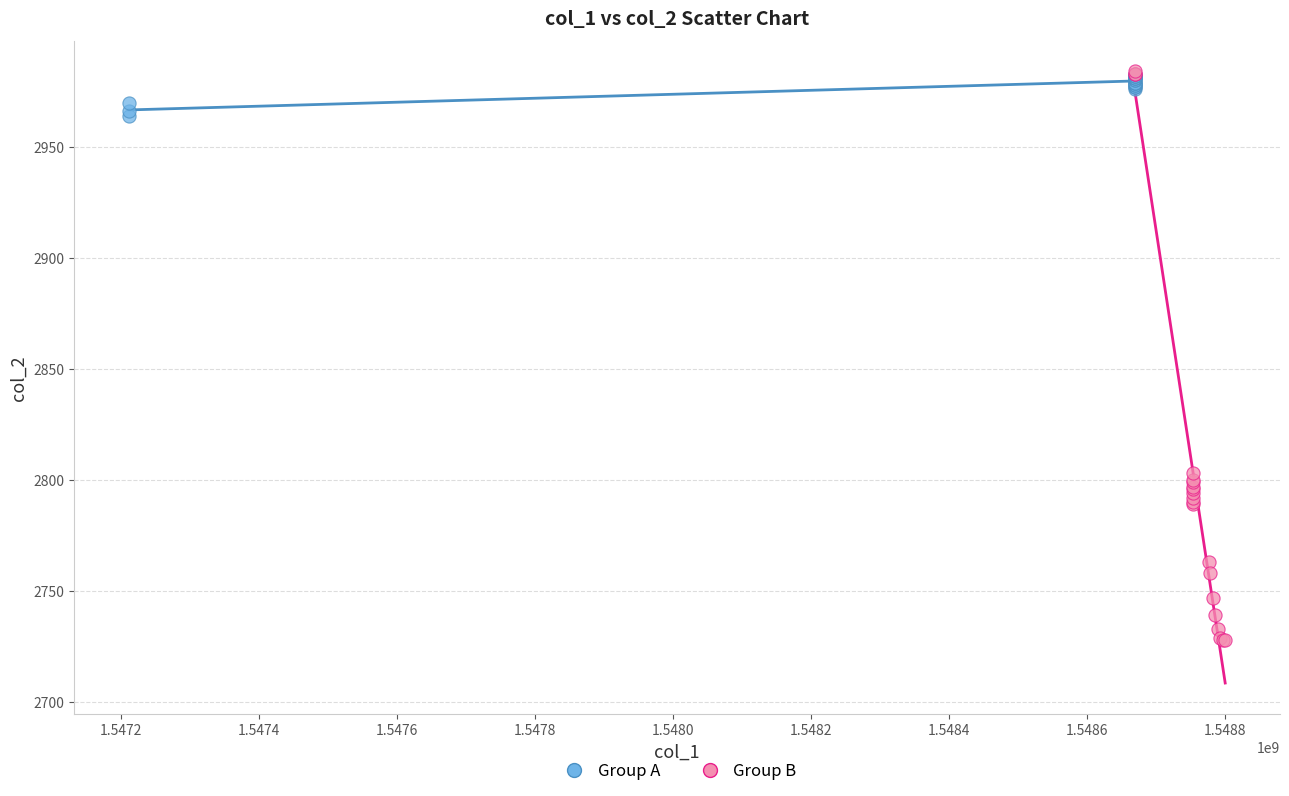

Which series reaches the minimum Y coordinate?

Group B